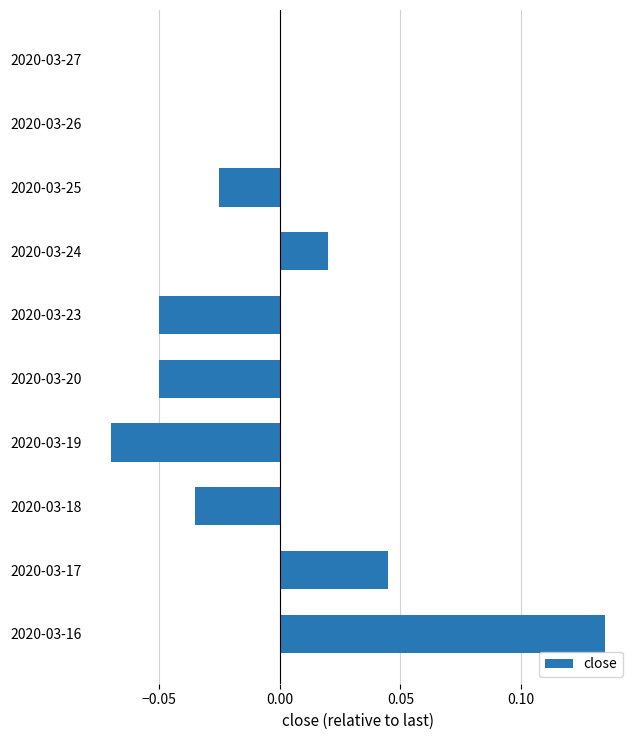

At which category does the chart reach its peak across all series?

2020-03-16